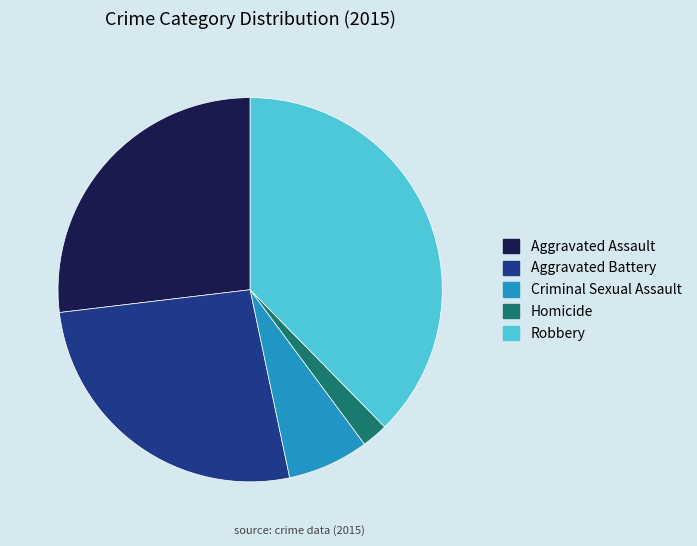

What is the largest slice in the pie chart?

Robbery